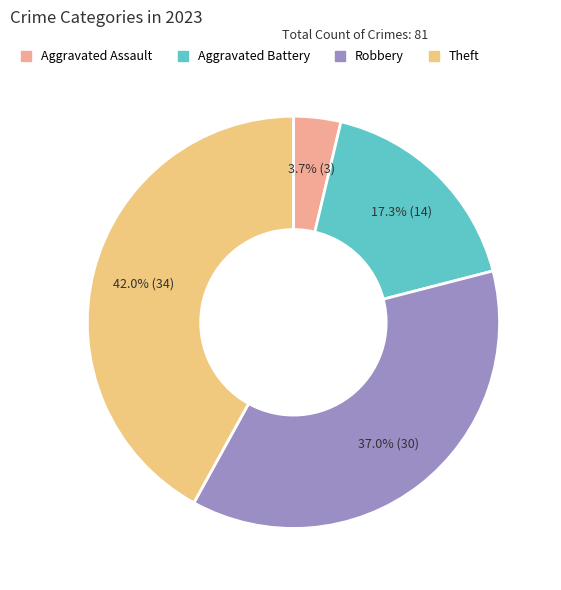

To the nearest percent, what is the average slice percentage?

25%